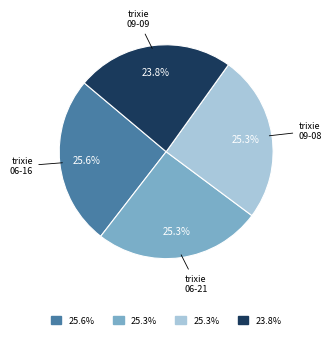

Is there a majority slice in this chart?

No